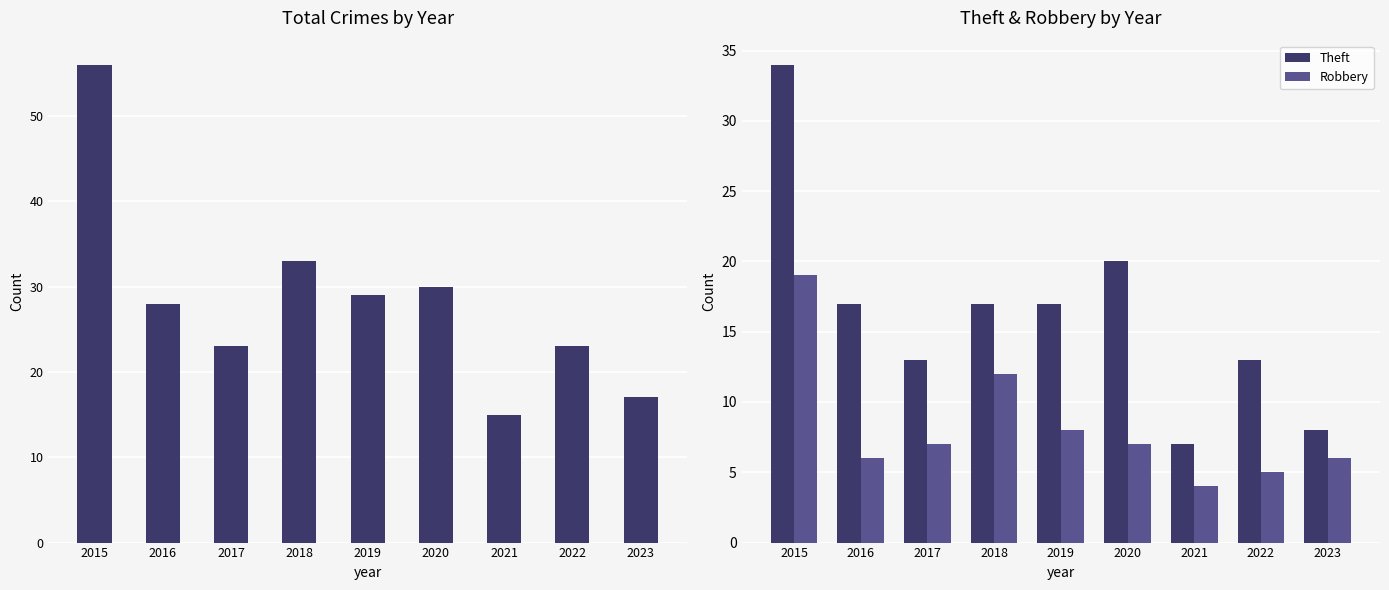

Which series changed the most between 2016 and 2018?

Robbery